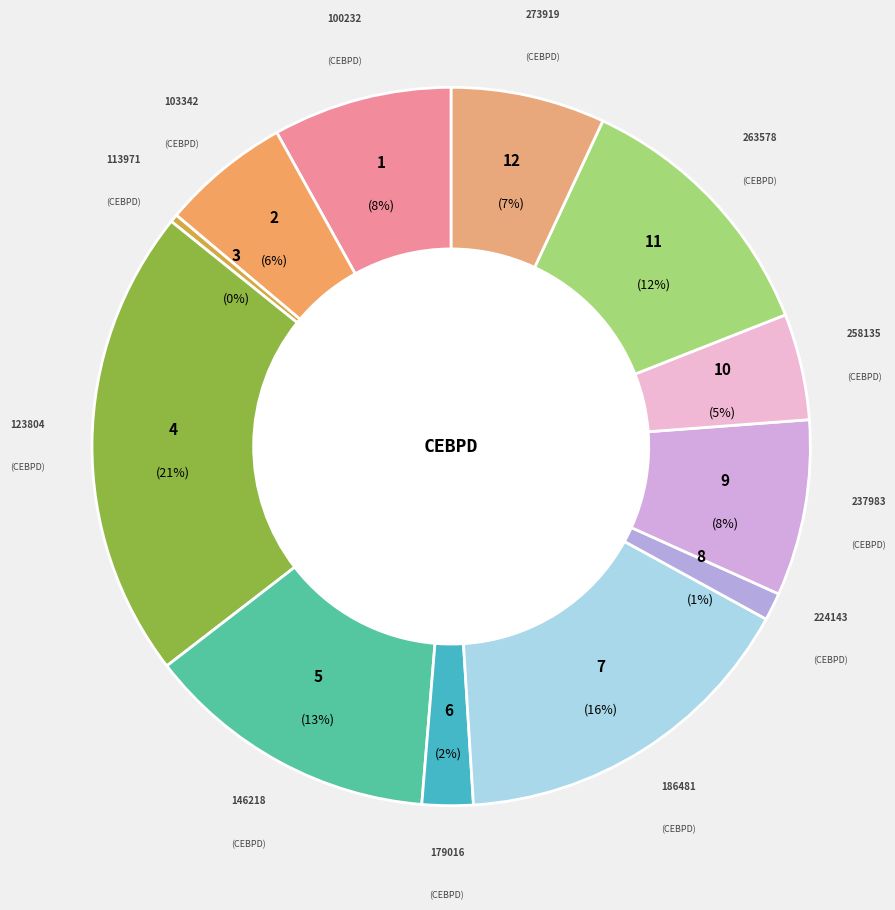

Count the number of slices in the pie.

12